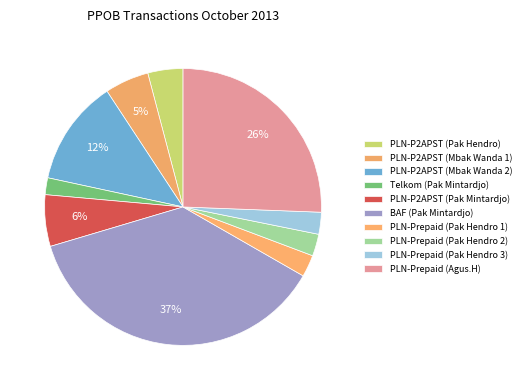

What percentage is the Telkom (Pak Mintardjo) slice, to the nearest percent?

2%